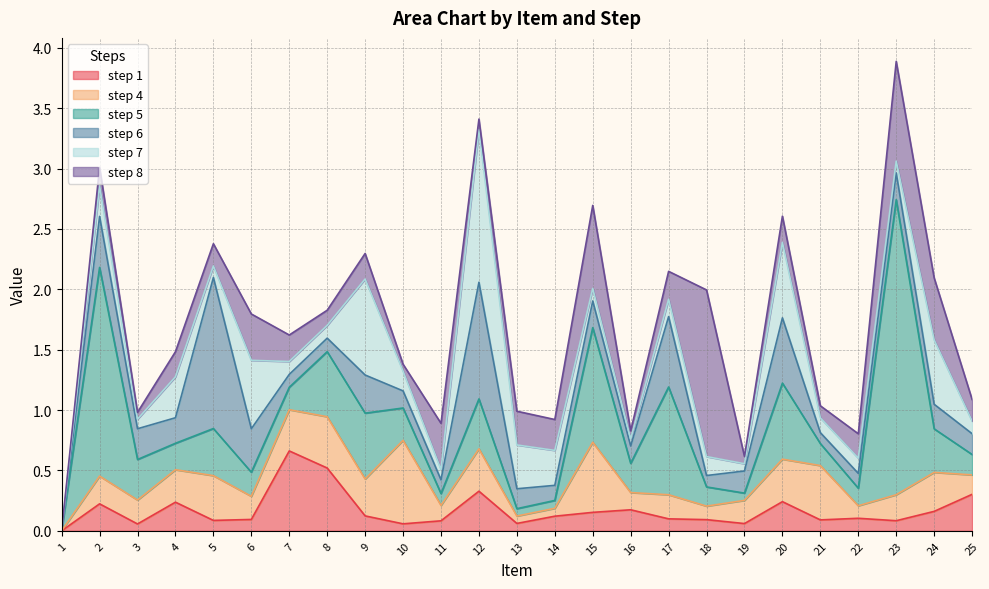

At which label is step 5 closest to 1?

15